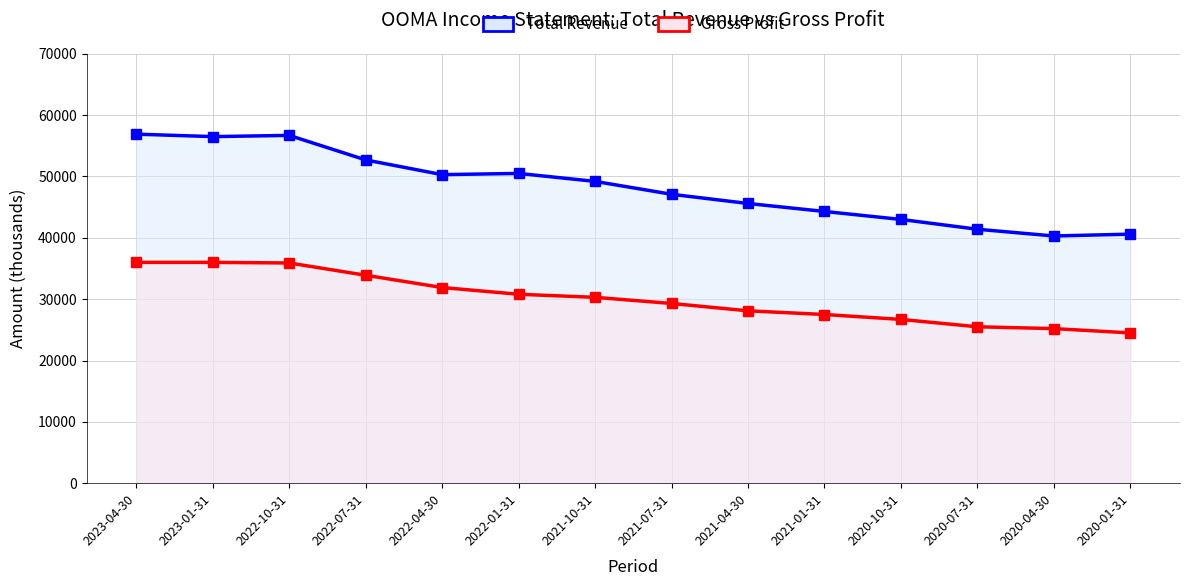

What is the minimum value for Gross Profit?

24500